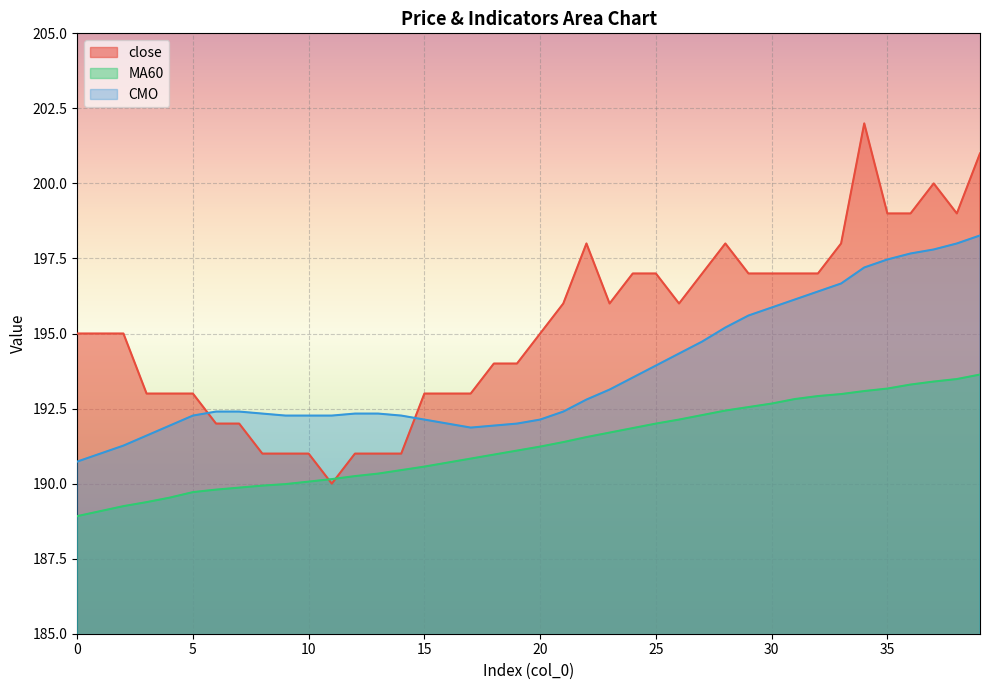

Is it true that MA60 equals 41.7 at 29?

False